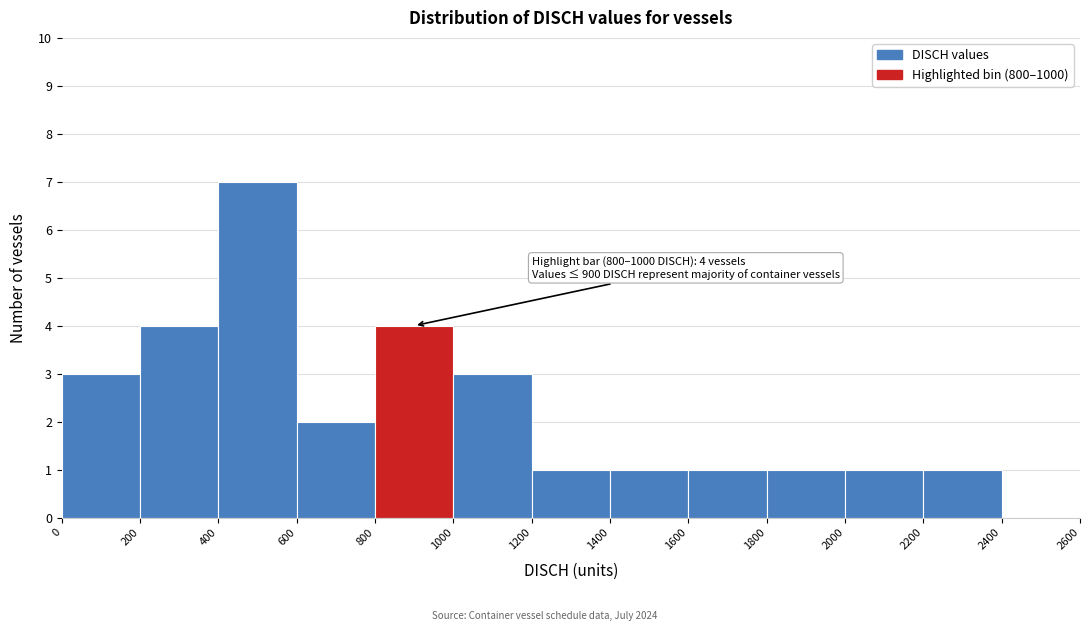

Over which range of the x-axis is the bar tallest?

400 to 600